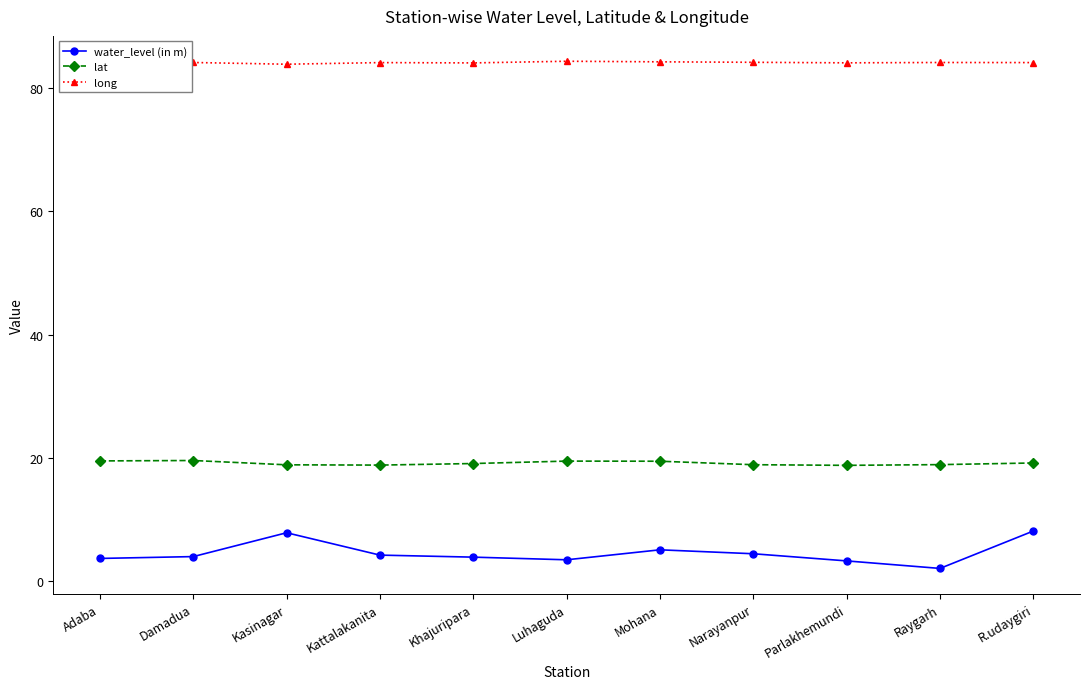

What is the value of the lat point at the 7th from the left?

19.4